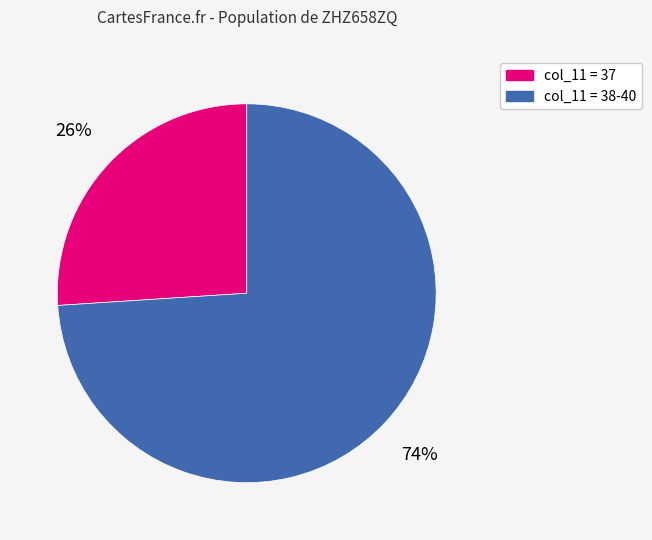

To the nearest percent, what is the average slice percentage?

50%